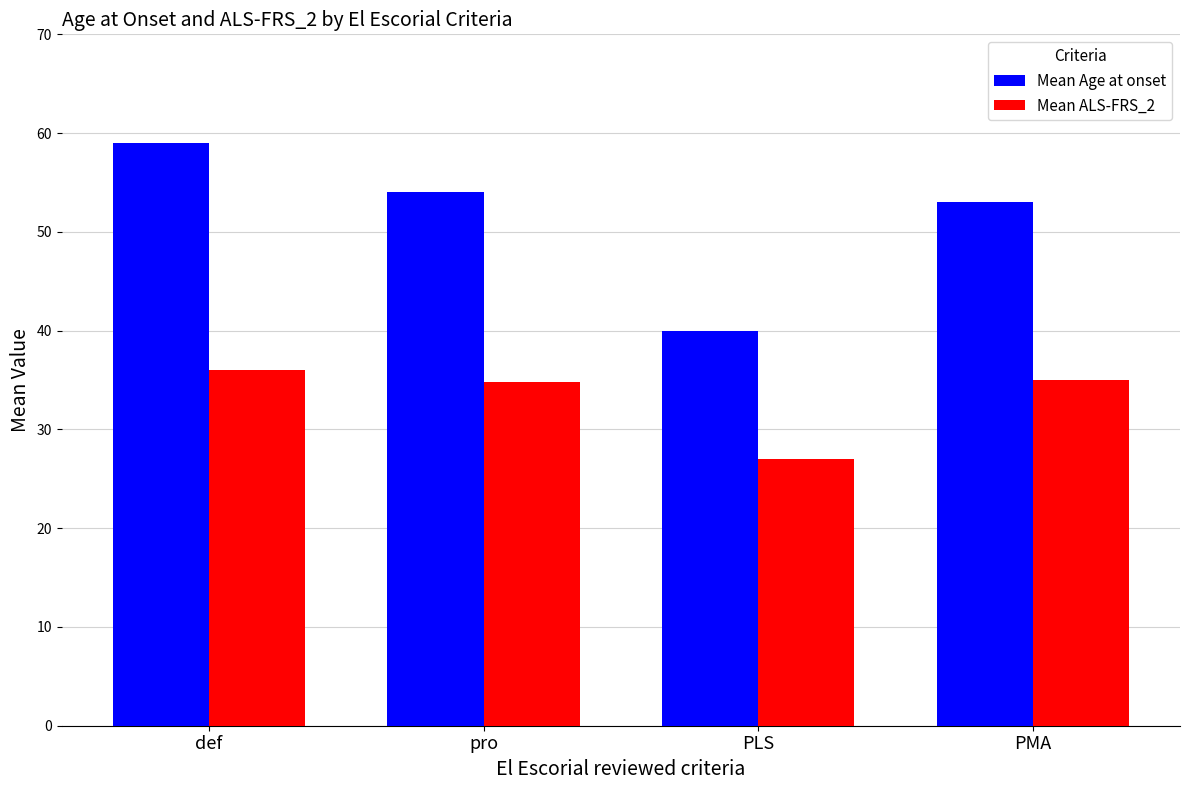

What is the sum of the Mean Age at onset values at def and pro?

113.0